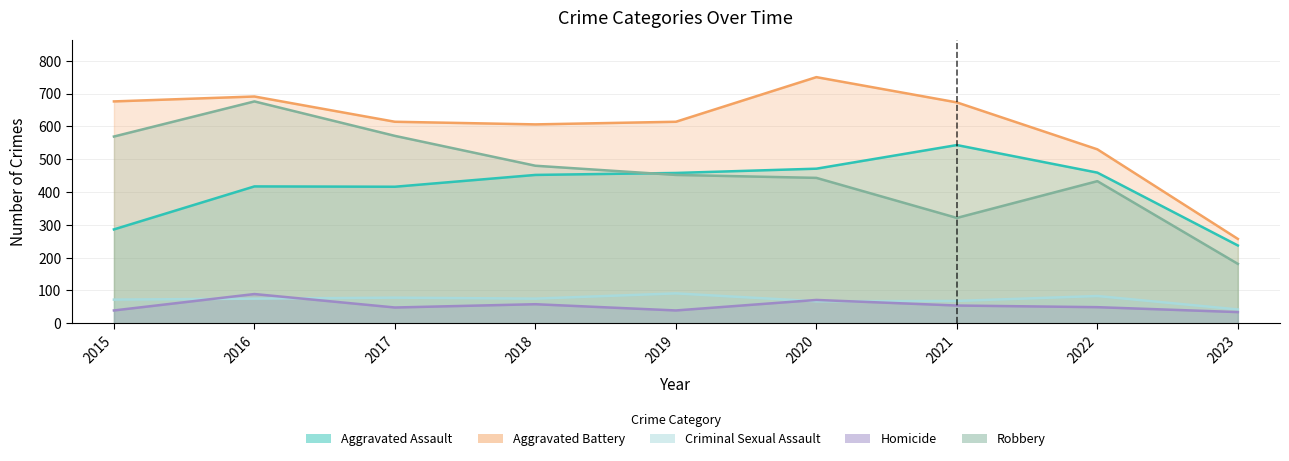

Reading left to right, what are all the values shown in this chart?

Aggravated Assault: 2015=286	2016=417	2017=416	2018=452	2019=458	2020=471	2021=543	2022=459	2023=237
Aggravated Battery: 2015=676	2016=691	2017=614	2018=606	2019=614	2020=750	2021=673	2022=530	2023=257
Criminal Sexual Assault: 2015=72	2016=75	2017=78	2018=75	2019=91	2020=67	2021=68	2022=83	2023=42
Homicide: 2015=39	2016=89	2017=48	2018=58	2019=39	2020=71	2021=54	2022=49	2023=34
Robbery: 2015=569	2016=676	2017=571	2018=480	2019=452	2020=443	2021=321	2022=433	2023=181